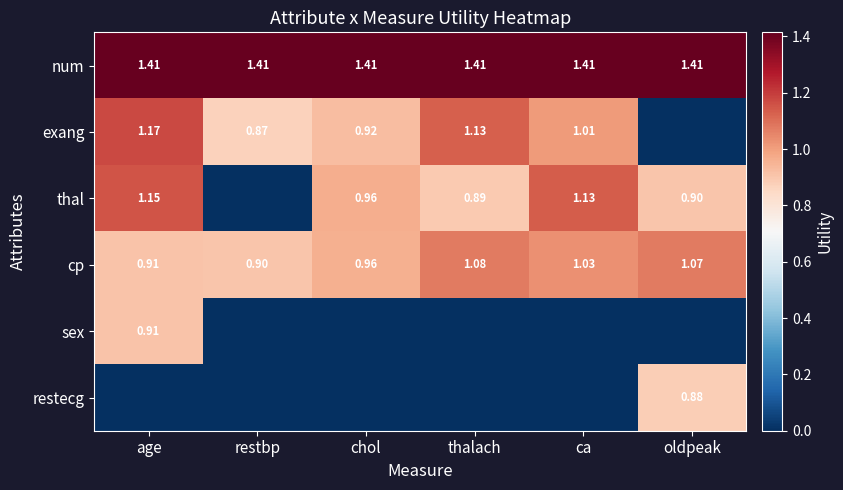

Between chol and age, which is larger?

chol